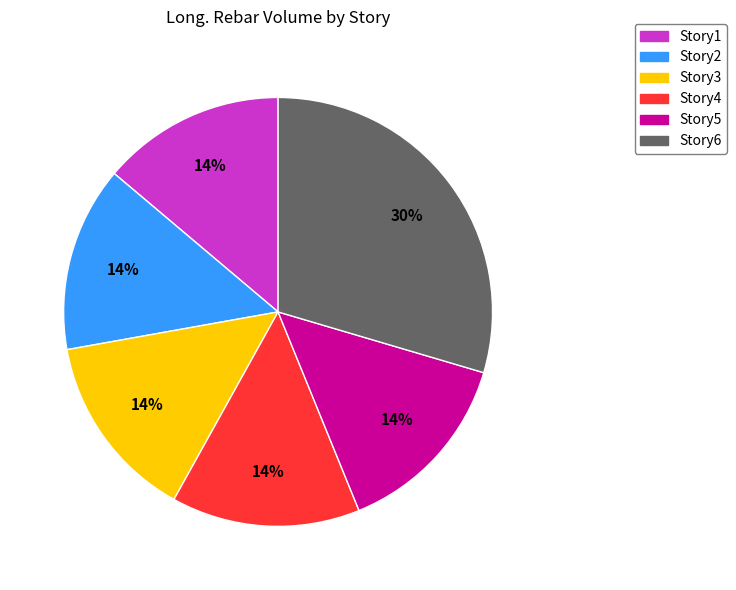

The Story5 slice represents 26% of the pie. True or false?

False